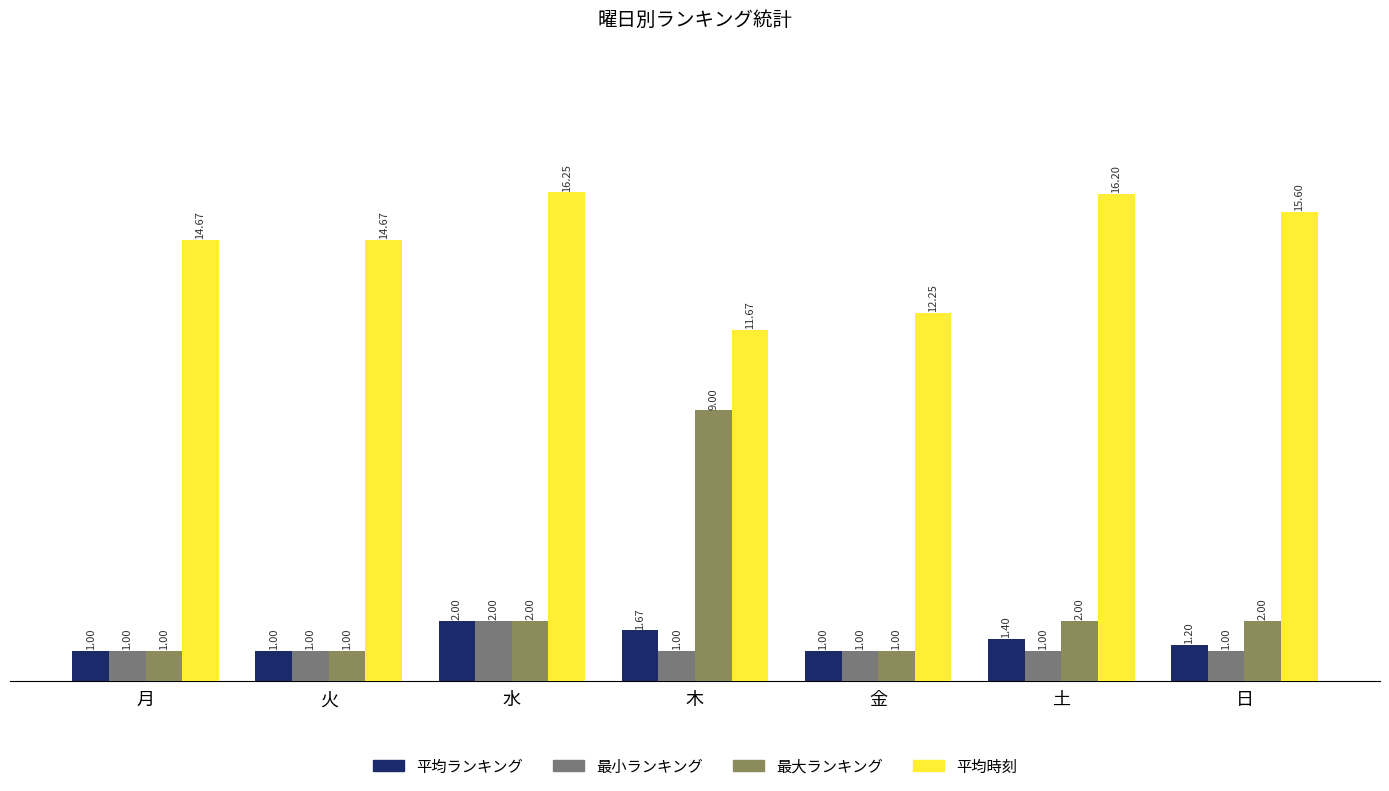

Is it true that 最大ランキング equals 2.0 at 日?

True